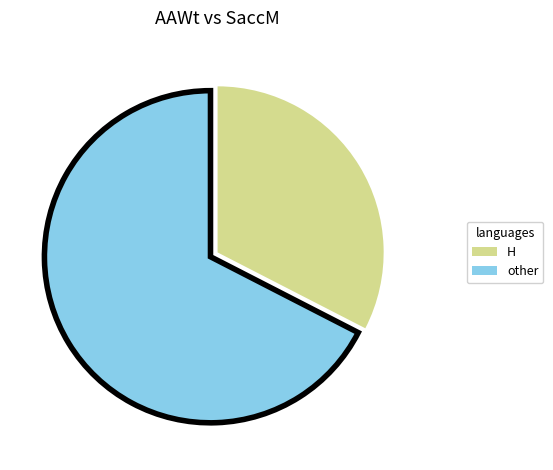

Does any single category account for the majority?

Yes